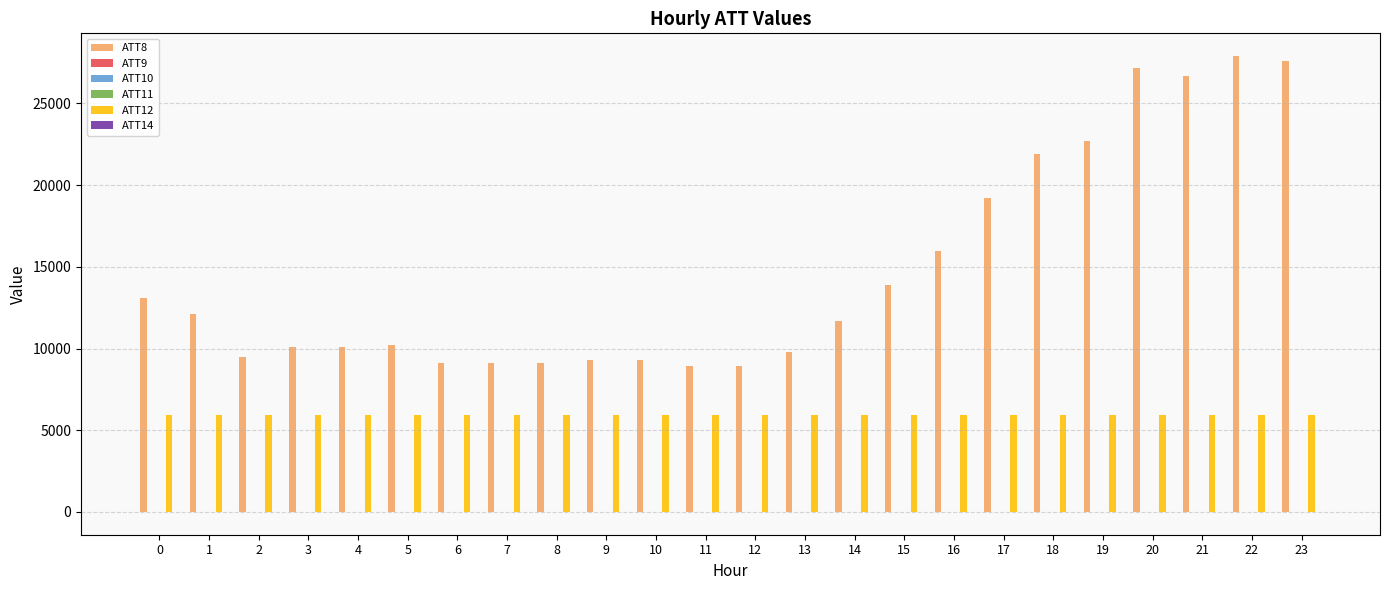

Which series has the largest total across all categories?

ATT8